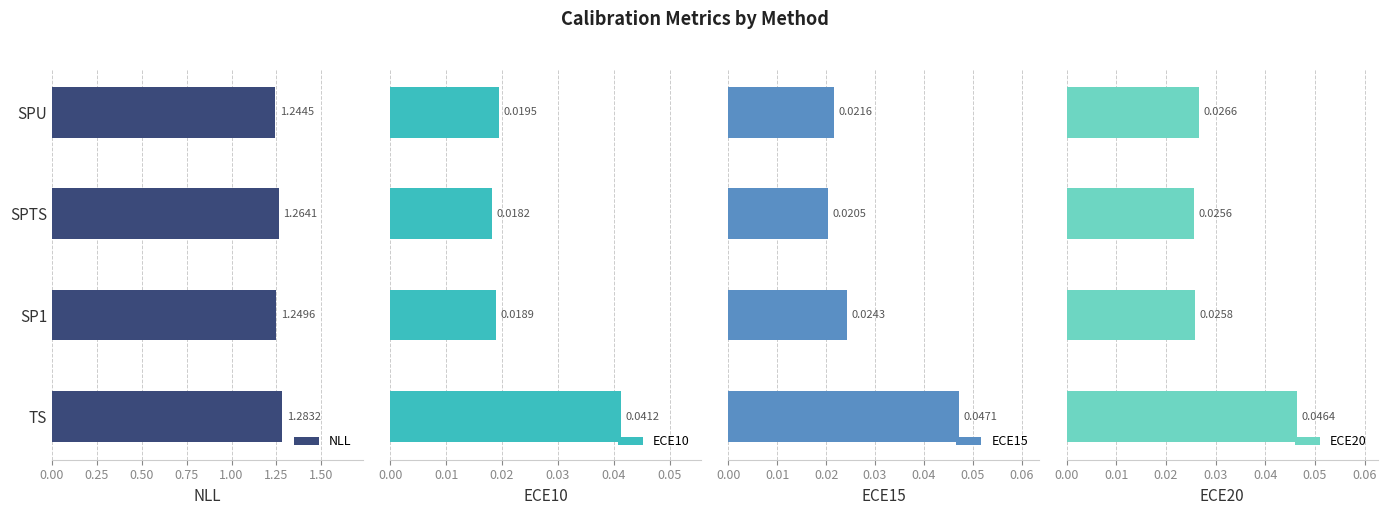

The ECE10 series shows 0.0 at TS. True or false?

False